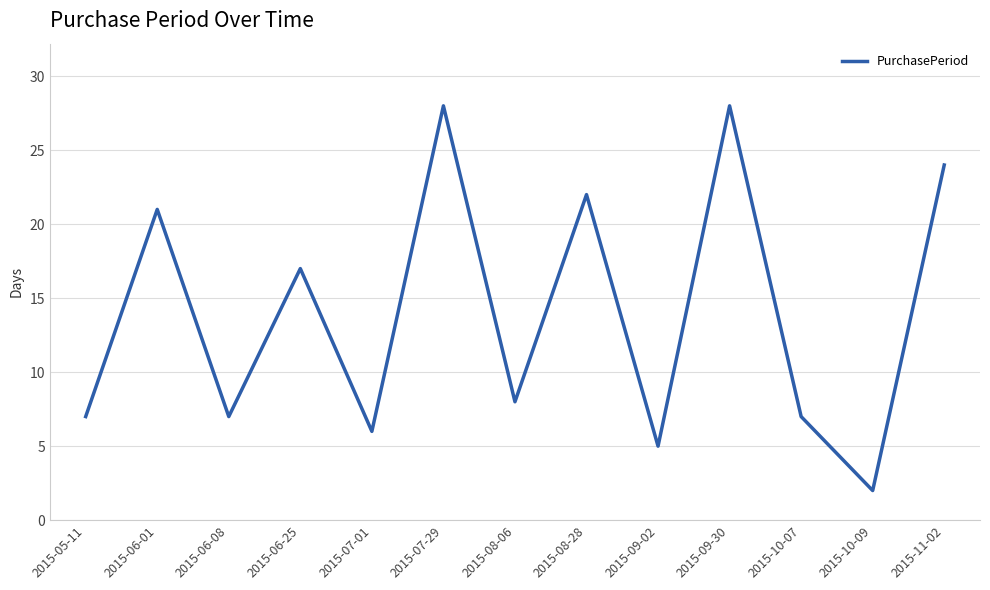

Where is the data nearest to the value 15?

2015-06-25